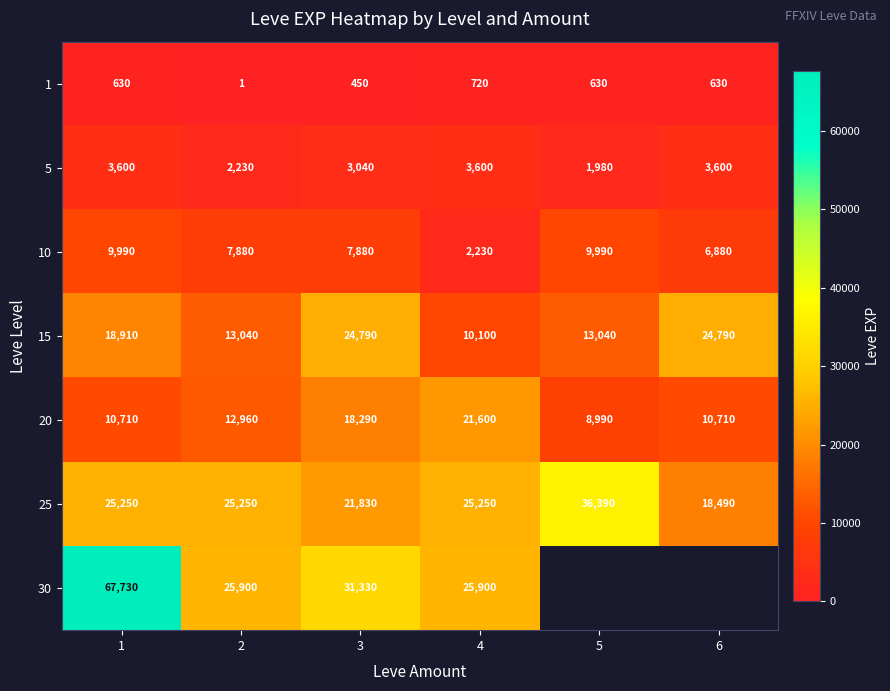

What is the difference between the row_2 values at 2 and 1?

2110.0